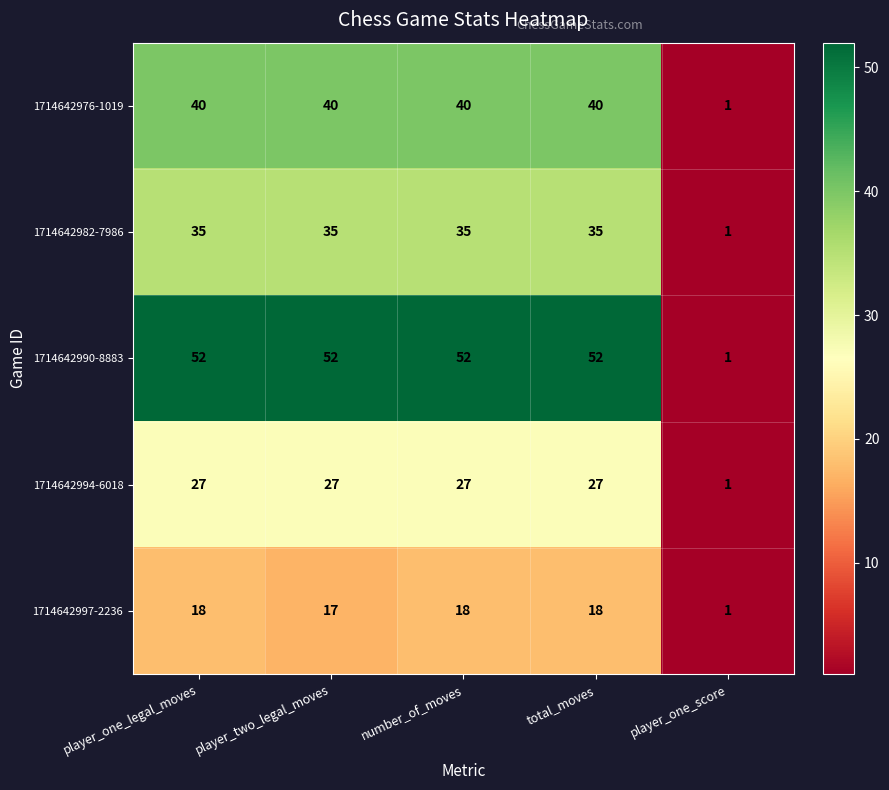

Rank the series at player_two_legal_moves from lowest to highest value.

1714642997-2236, 1714642994-6018, 1714642982-7986, 1714642976-1019, 1714642990-8883